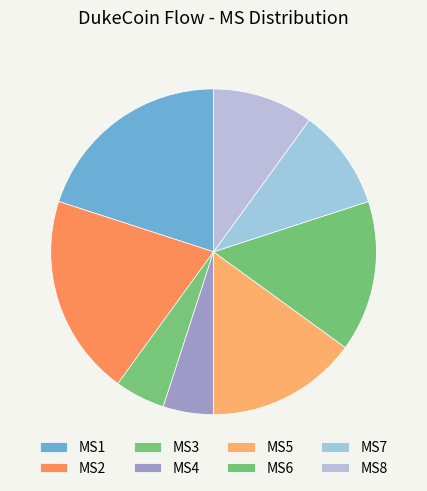

Does MS6 represent more than half of the total?

No